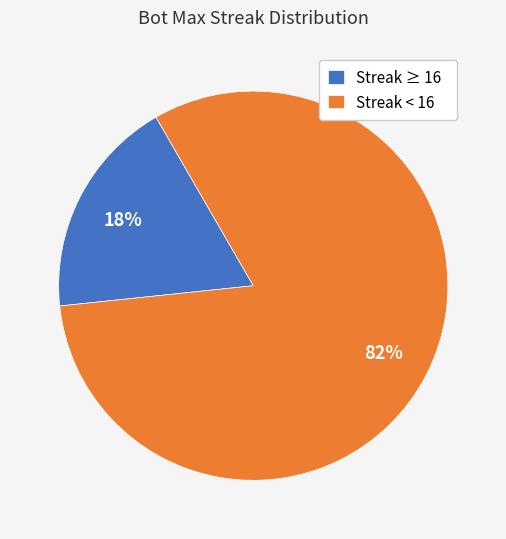

Between Streak < 16 and Streak ≥ 16, which is larger?

Streak < 16